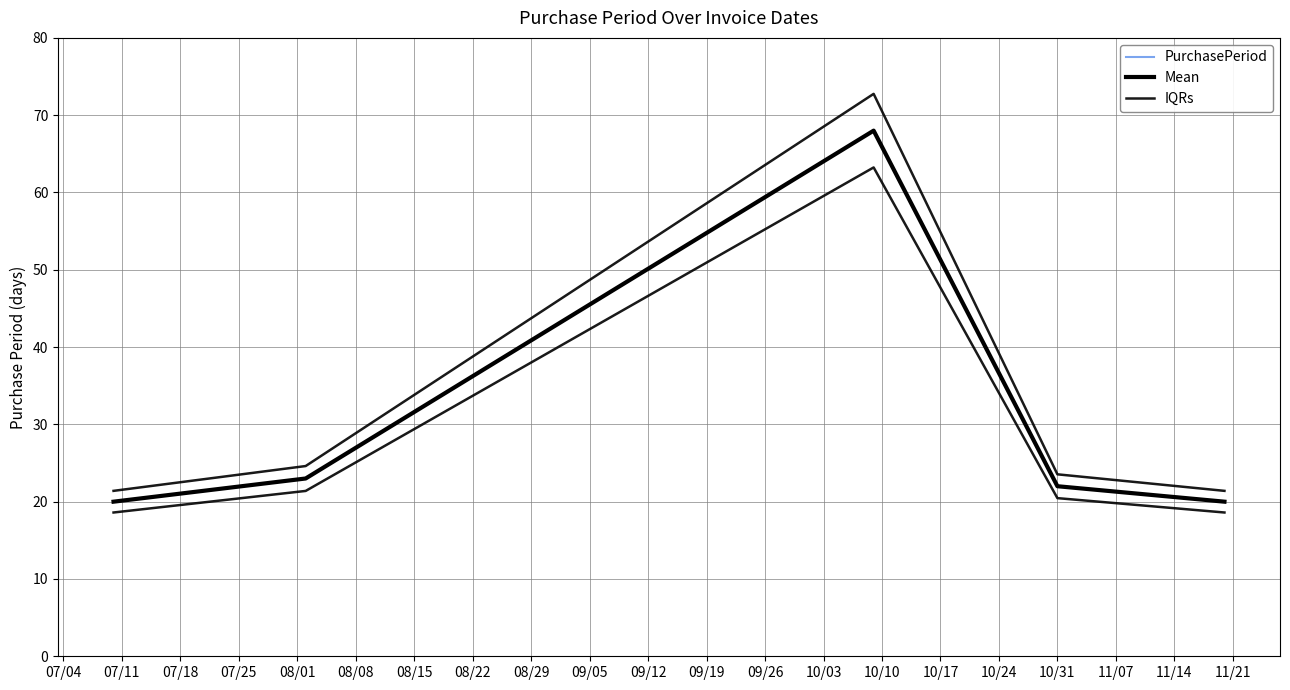

At 07/11, list the series in order from largest to smallest.

IQRs, PurchasePeriod, Mean